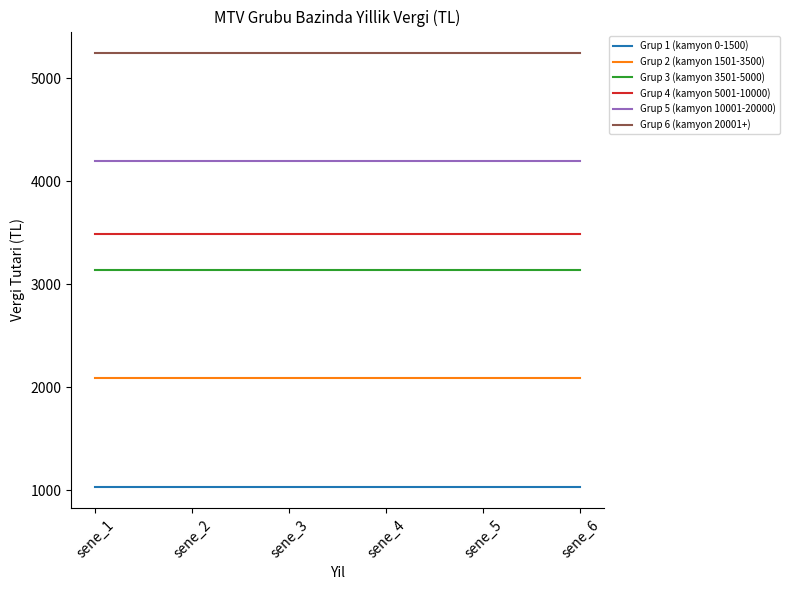

Which series has the largest total across all categories?

Grup 6 (kamyon 20001+)